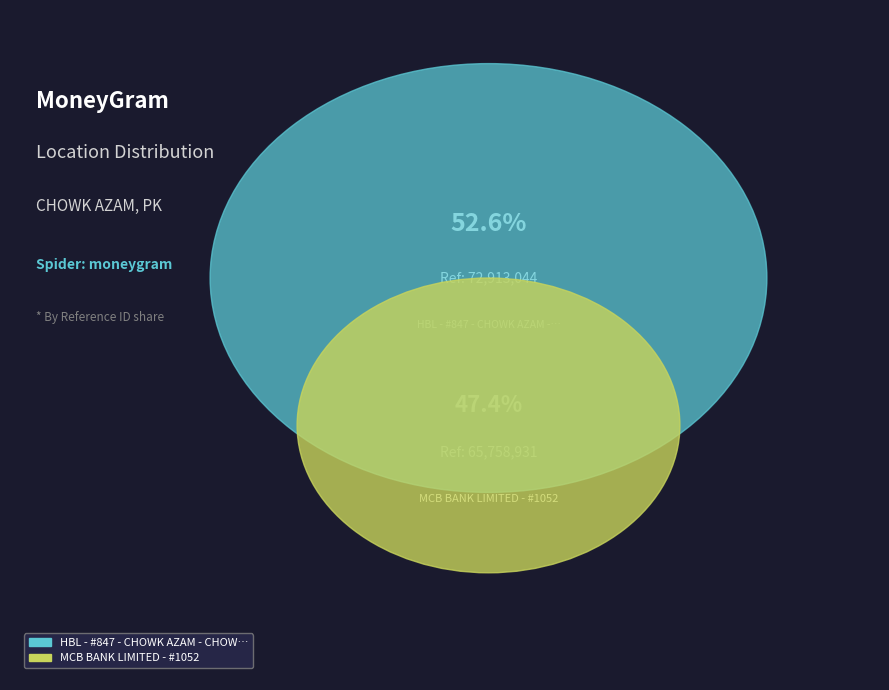

The HBL - #847 - CHOWK AZAM - CHOWK AZAM LA slice represents 39% of the pie. True or false?

False